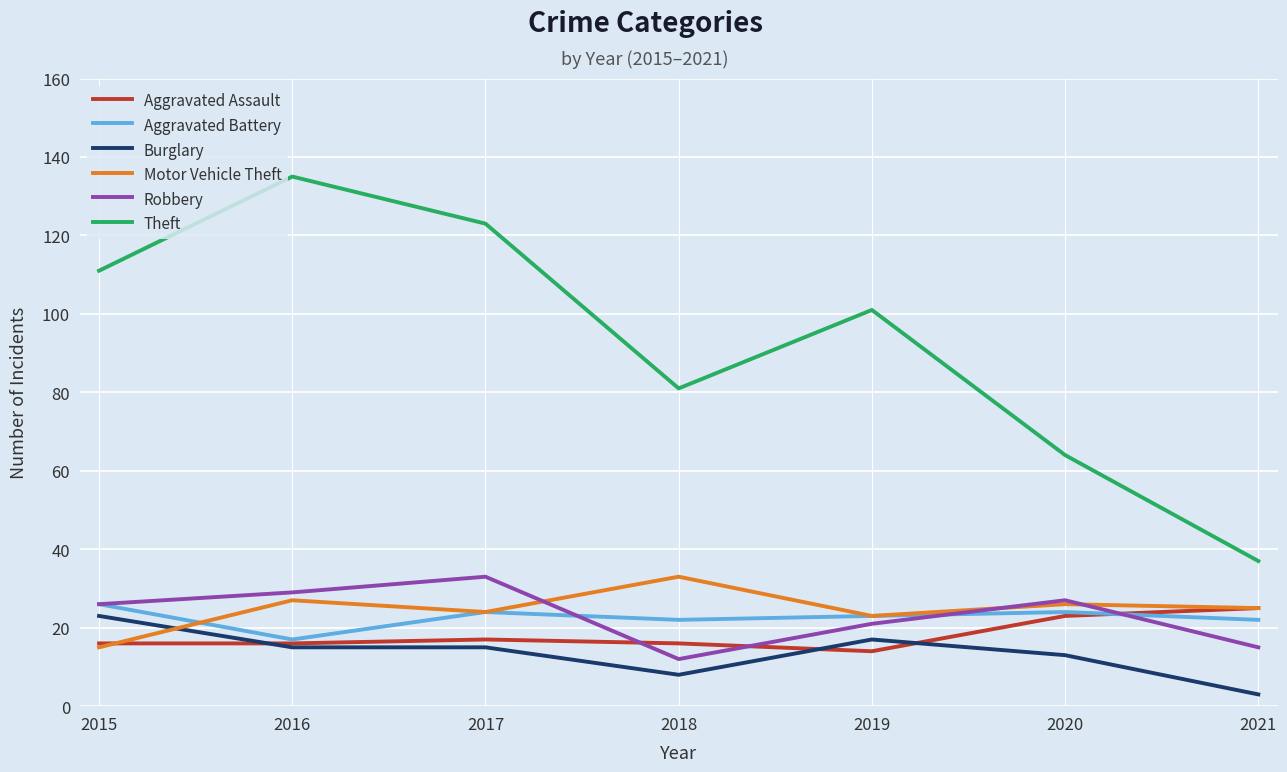

Which category has the lowest value across all series?

2021